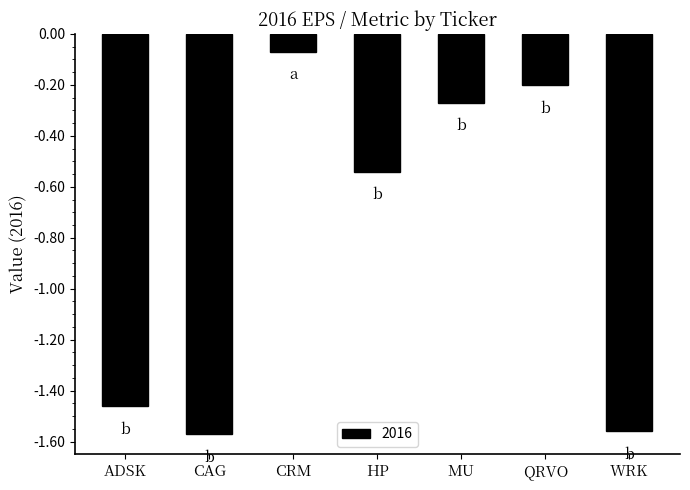

What is the difference between the maximum and second lowest values?

1.5